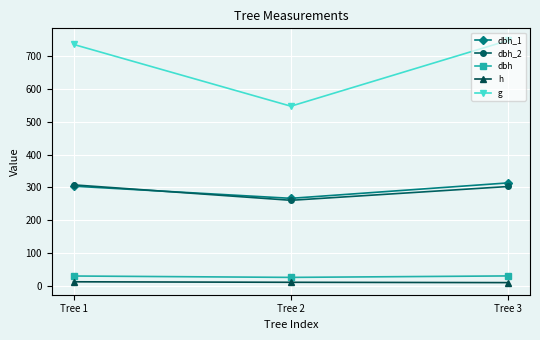

What is the maximum value shown in the chart?

747.5